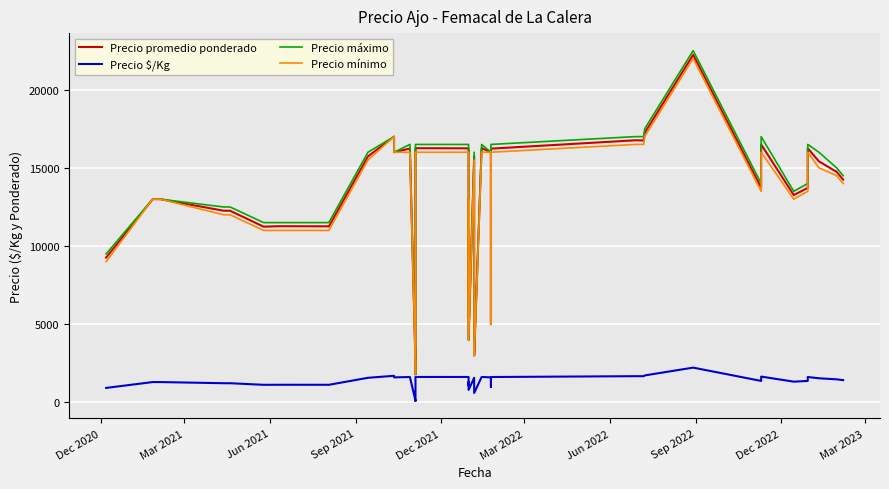

How many data points in Precio mínimo are above 13500?

19